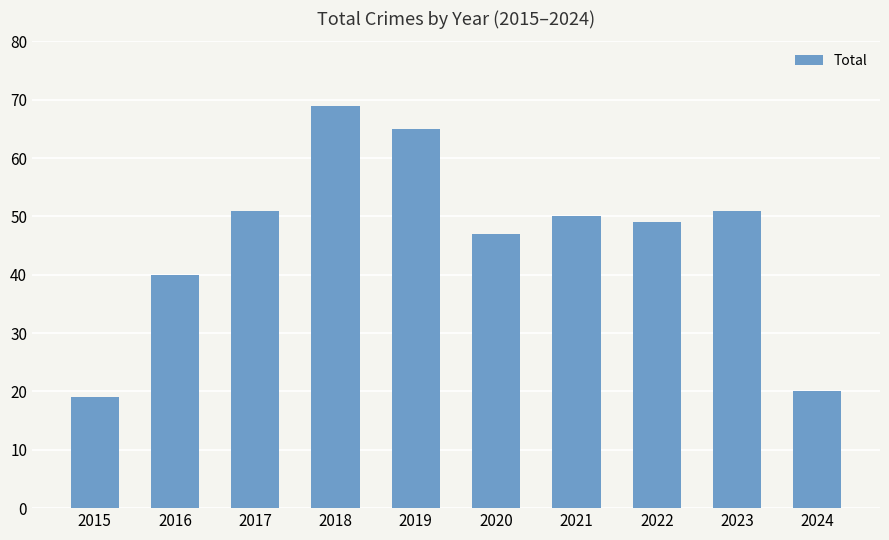

At which label is the value closest to 44?

2020